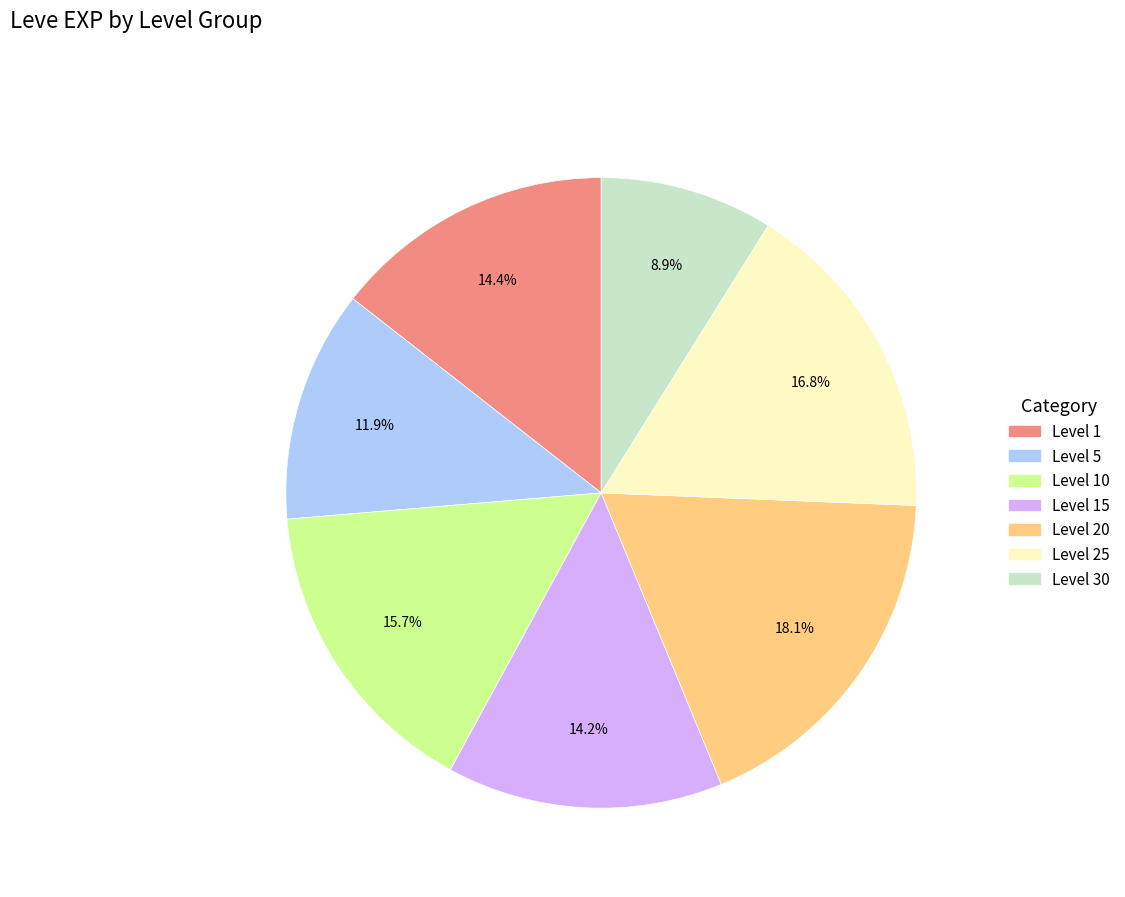

Does any single category account for the majority?

No